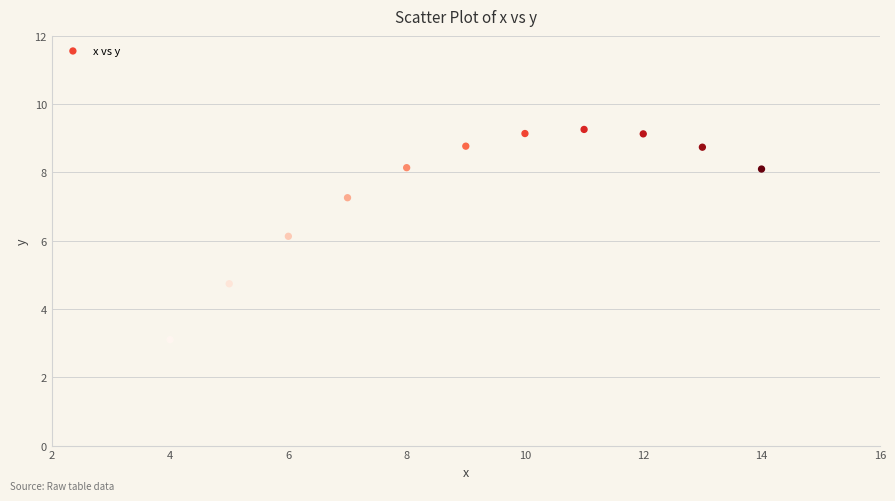

What Y value in the scatter plot is closest to 6?

6.1